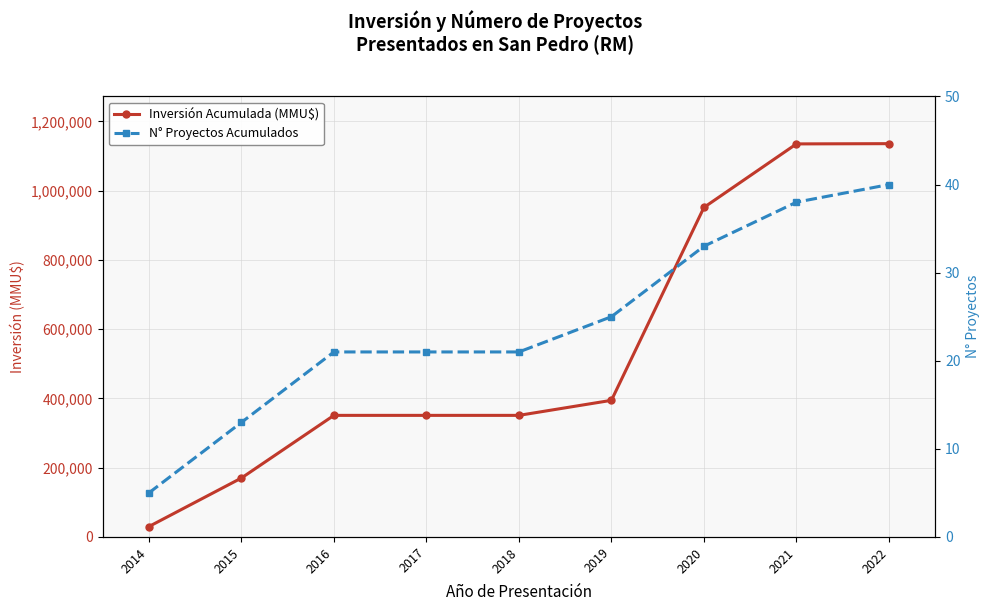

What is the difference between the maximum and minimum values in the Inversión Acumulada (MMU$) series?

1105727